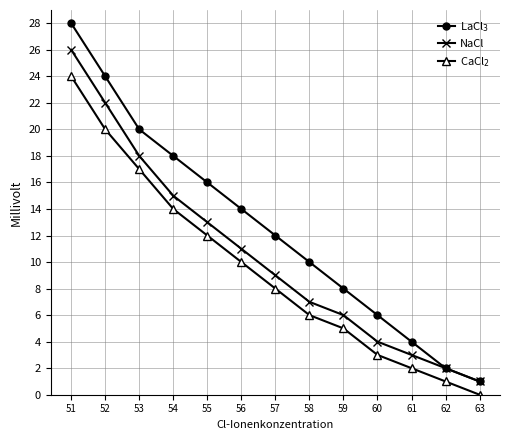

How many lines are shown in the chart?

3